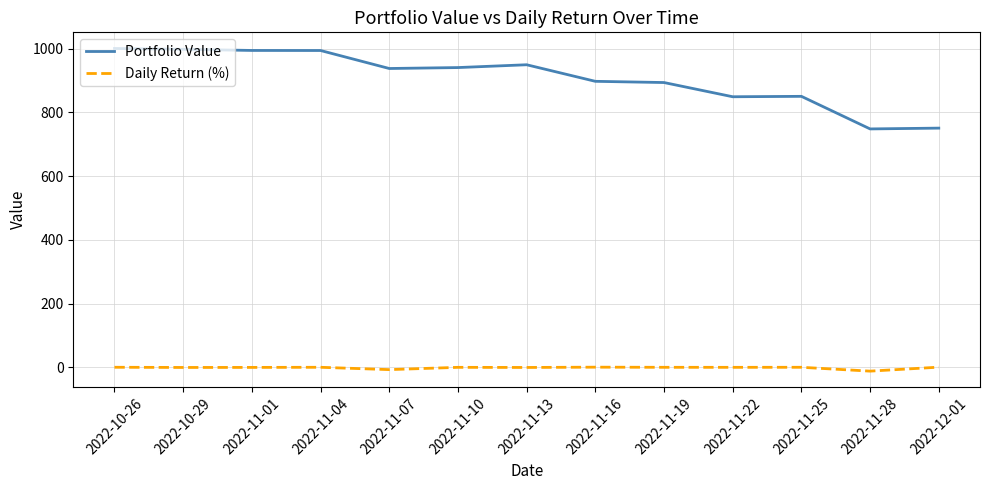

What position from the left is 2022-10-29?

2